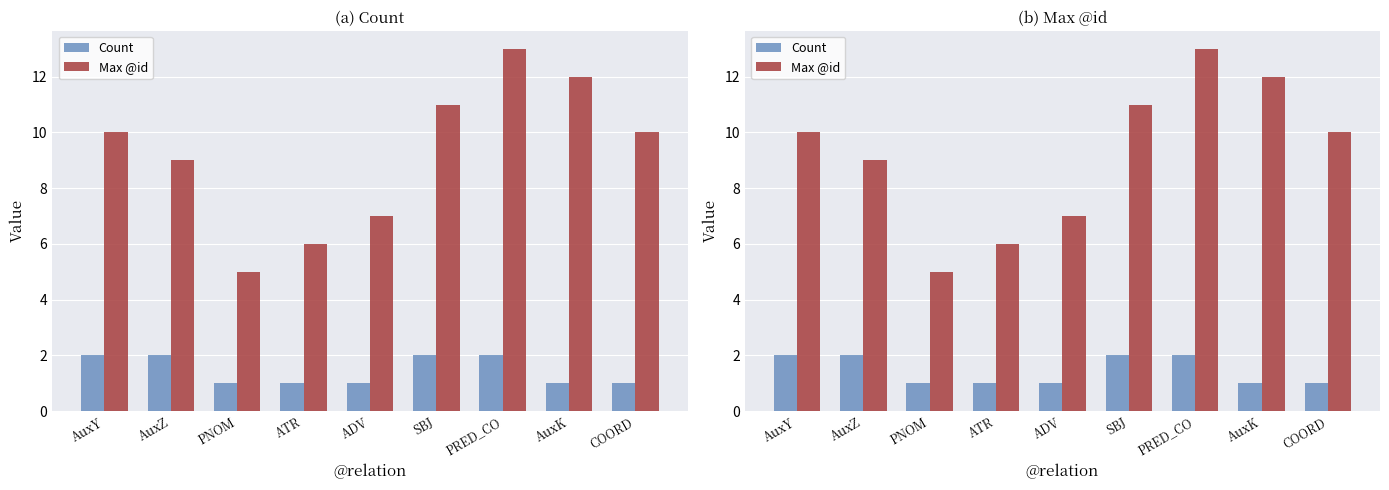

What are all the series names shown in the legend?

Count, Max @id